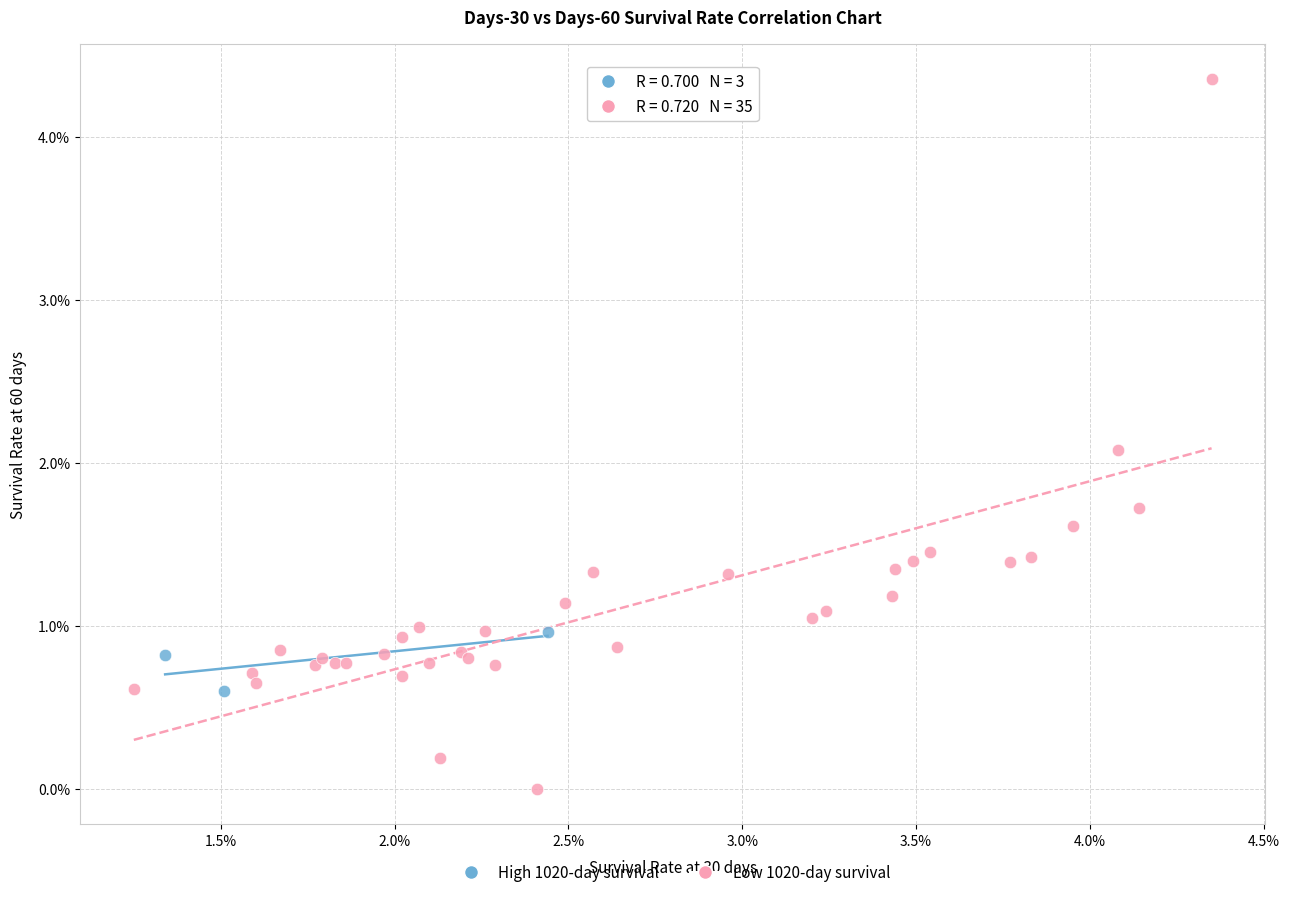

What are all the series names shown in the legend?

High 1020-day survival, Low 1020-day survival